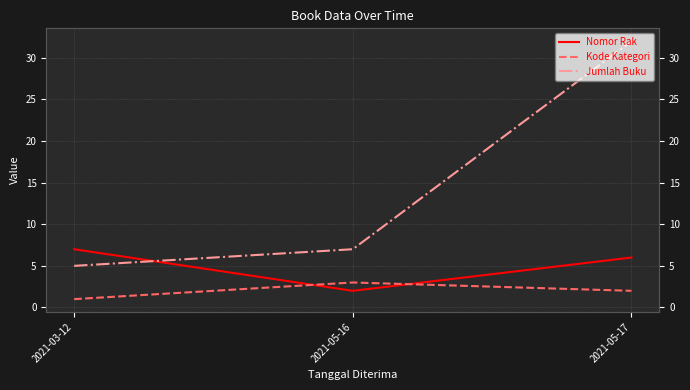

Is this an area chart (filled region under the line)?

No